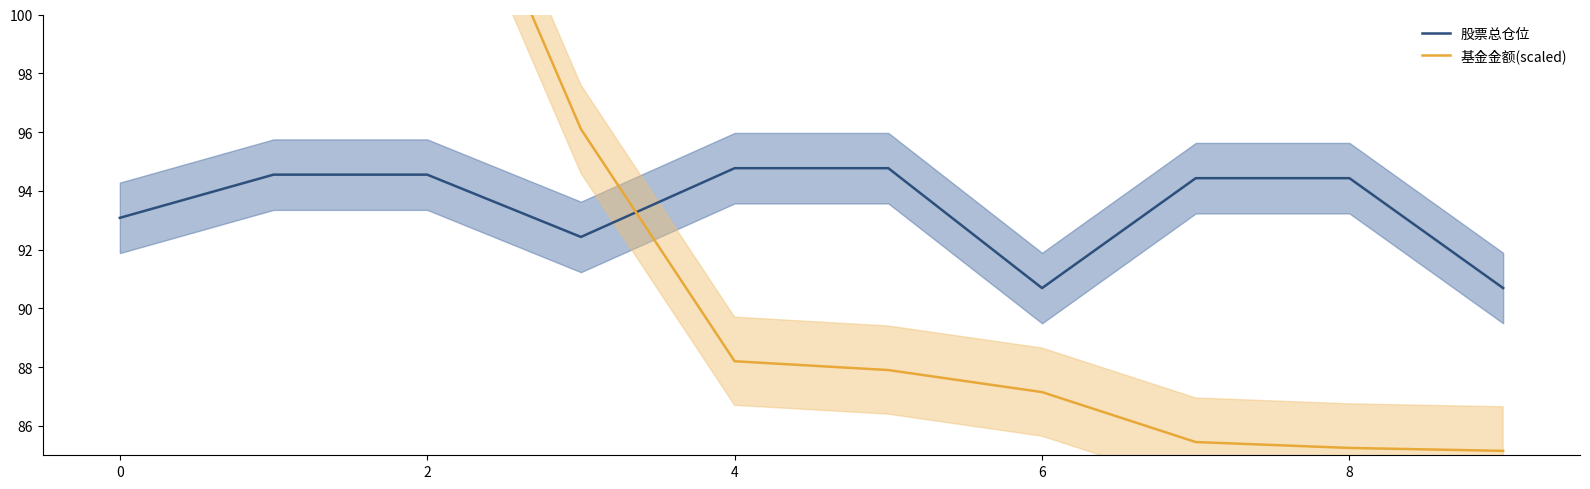

After their last crossing, which series has the higher values: 基金金额(scaled) or 股票总仓位?

股票总仓位